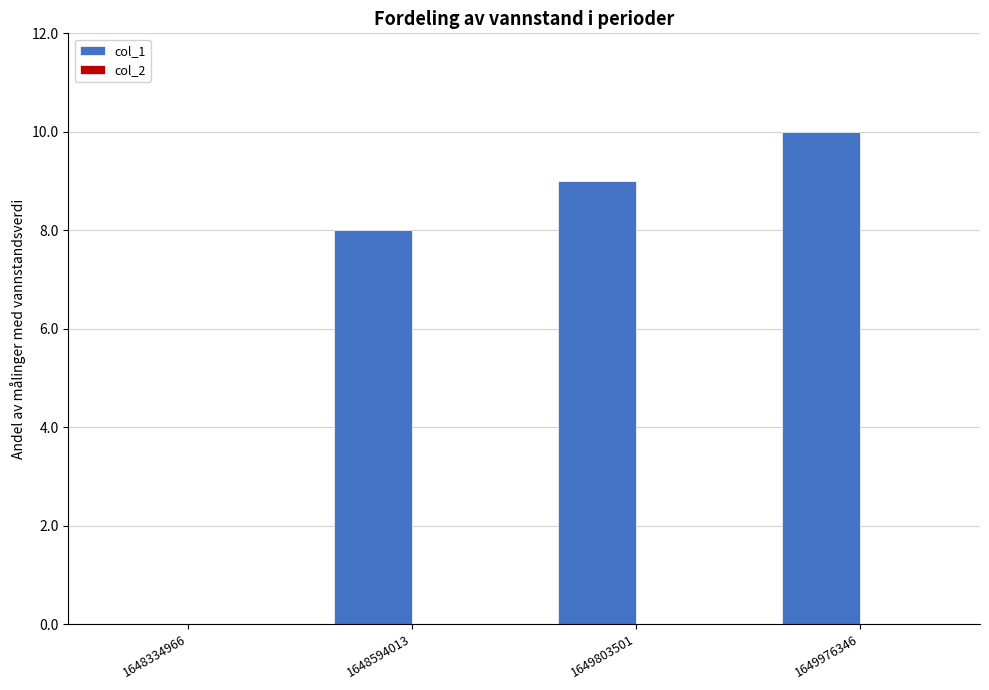

Which has a higher value, 1649803501 or 1648334966?

1649803501